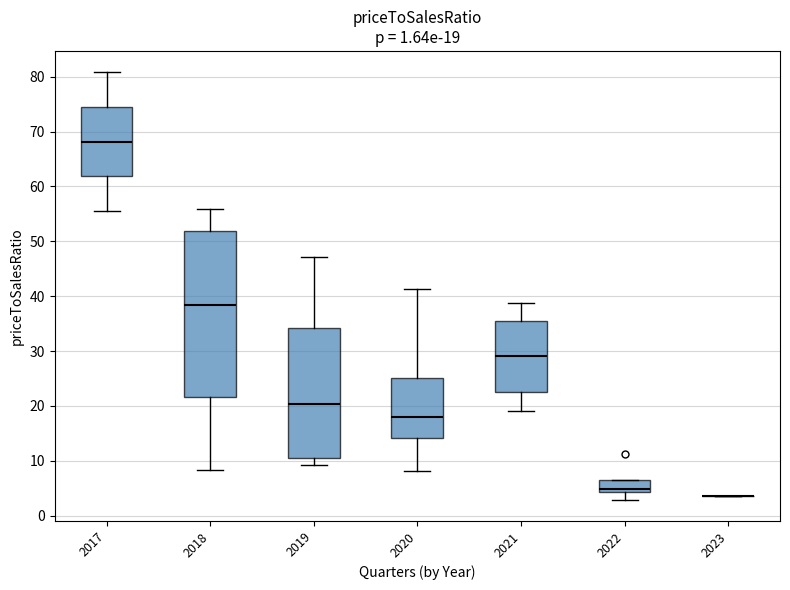

Which box is the tallest, from its lower edge to its upper edge?

2018